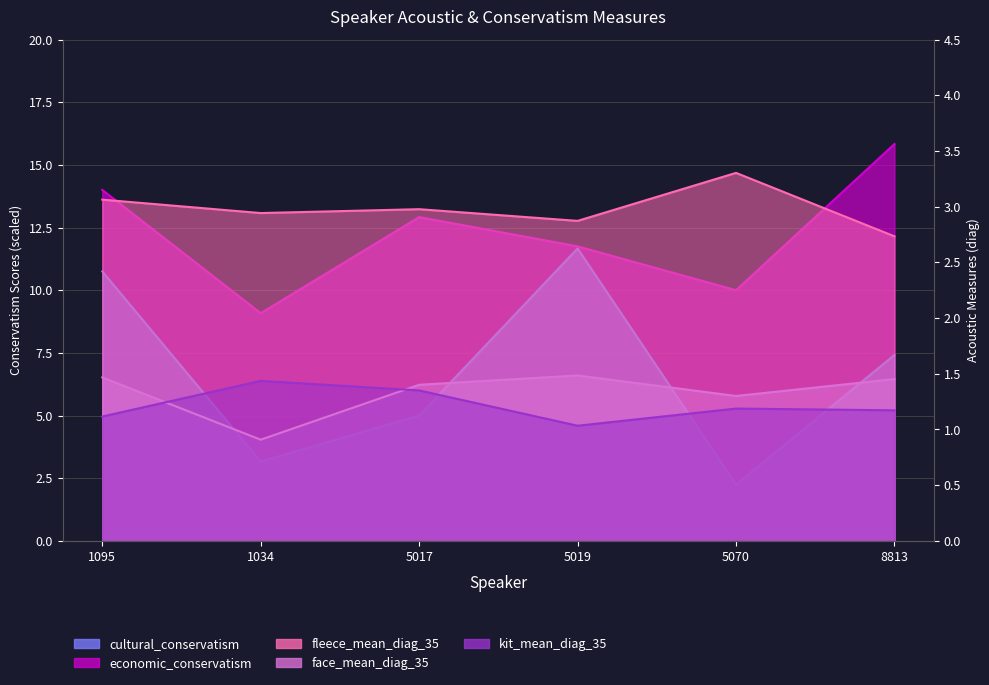

The value of economic_conservatism at 1034 is 13.9. True or false?

False